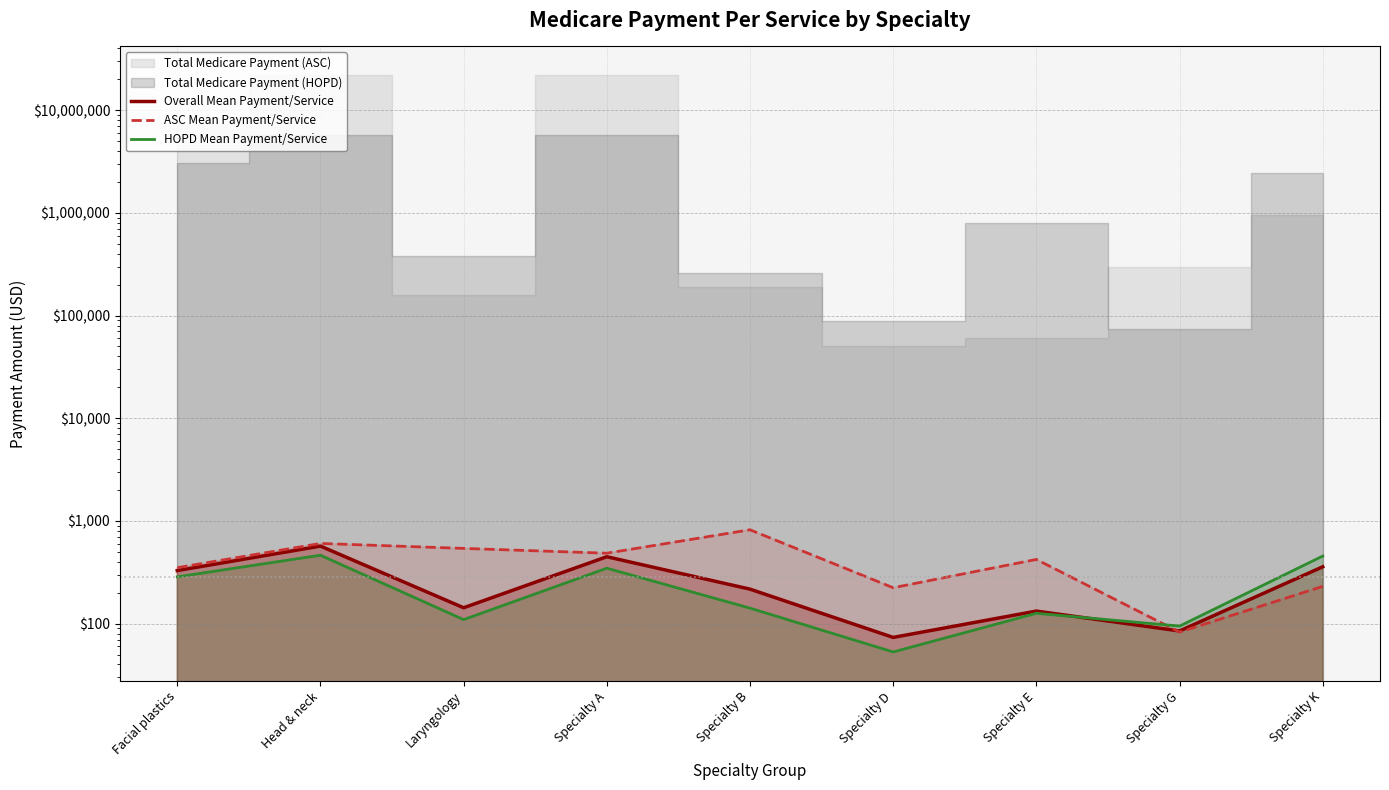

Where is HOPD Mean Payment/Service nearest to the value 258?

Facial plastics